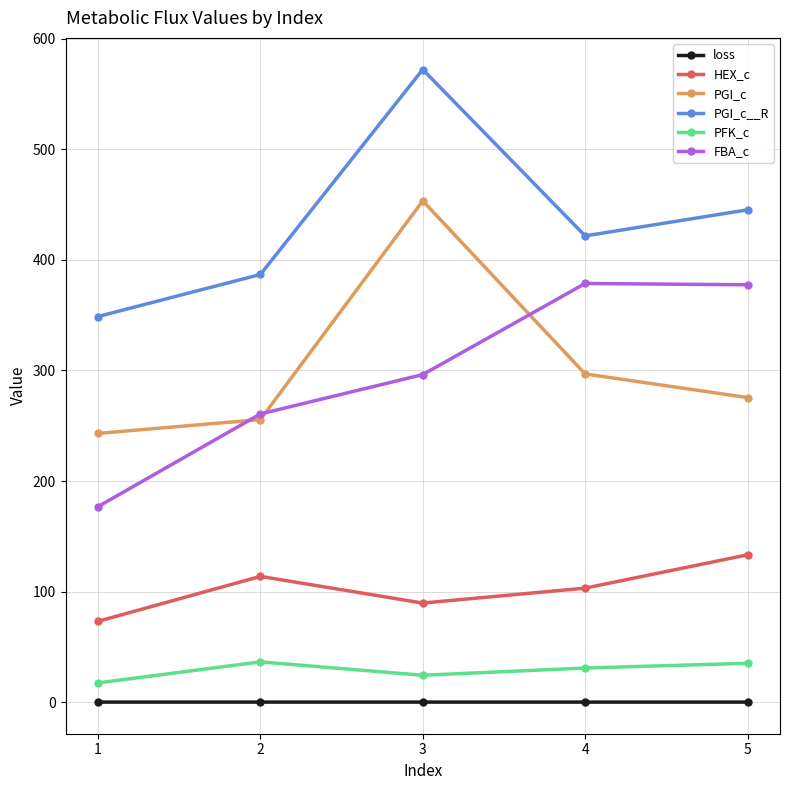

What is the minimum value for PFK_c?

17.5